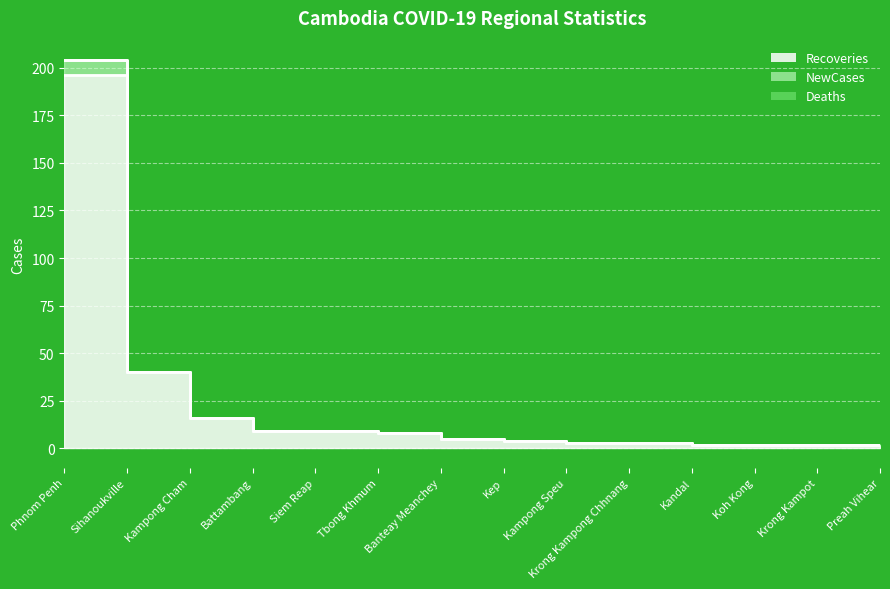

True or false: Recoveries and NewCases cross at least once.

False